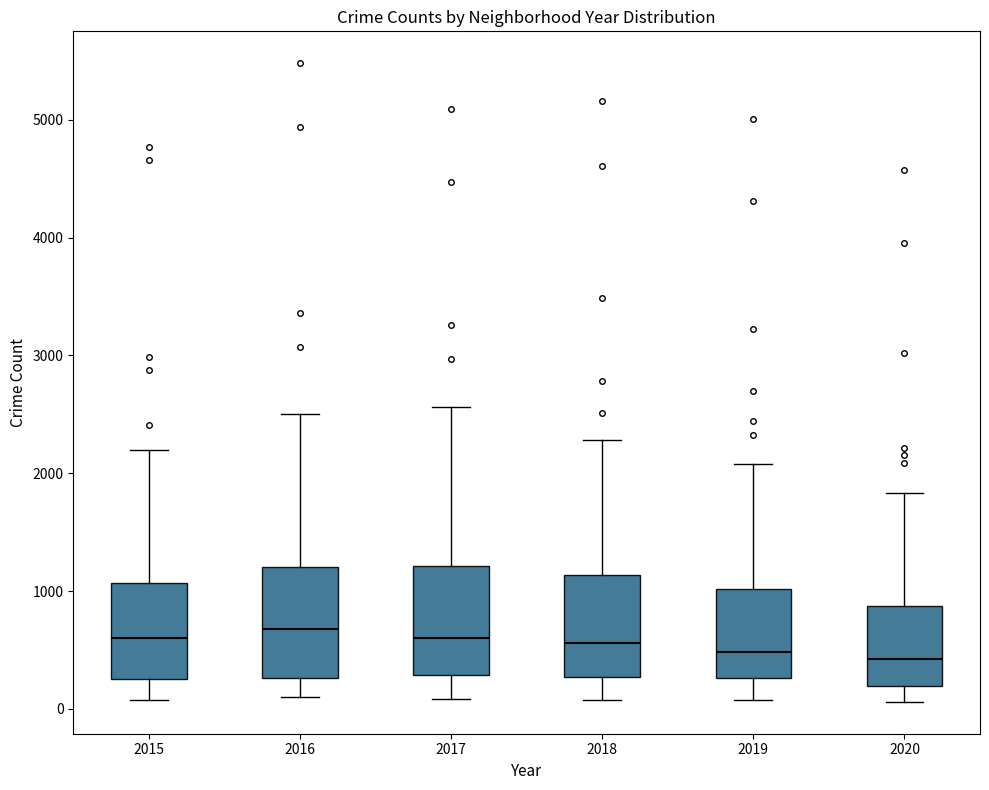

Reading left to right, read every box against the y-axis: the position of its median line, the range the box covers, and the ends of its whiskers. The values are not printed on the chart, so give them approximately, as read against the axis.

2015: median 600, box 300 to 1100, whiskers 100 to 2200
2016: median 700, box 300 to 1200, whiskers 100 to 2500
2017: median 600, box 300 to 1200, whiskers 100 to 2600
2018: median 600, box 300 to 1100, whiskers 100 to 2300
2019: median 500, box 300 to 1000, whiskers 100 to 2100
2020: median 400, box 200 to 900, whiskers 100 to 1800